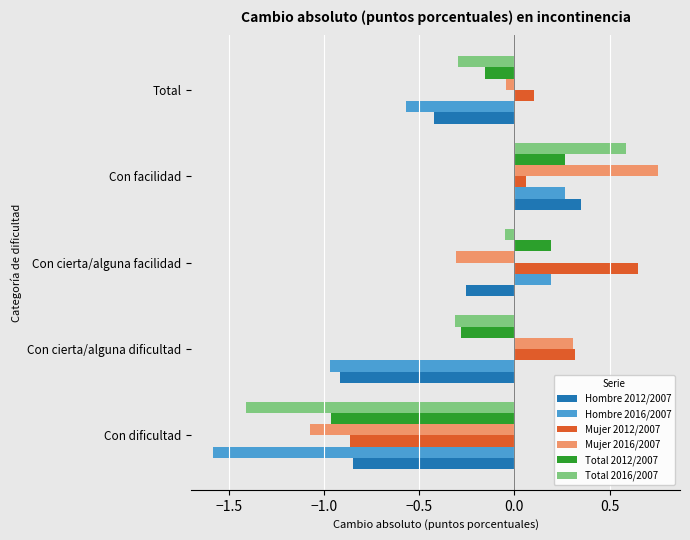

At how many categories does at least one series exceed -1?

5